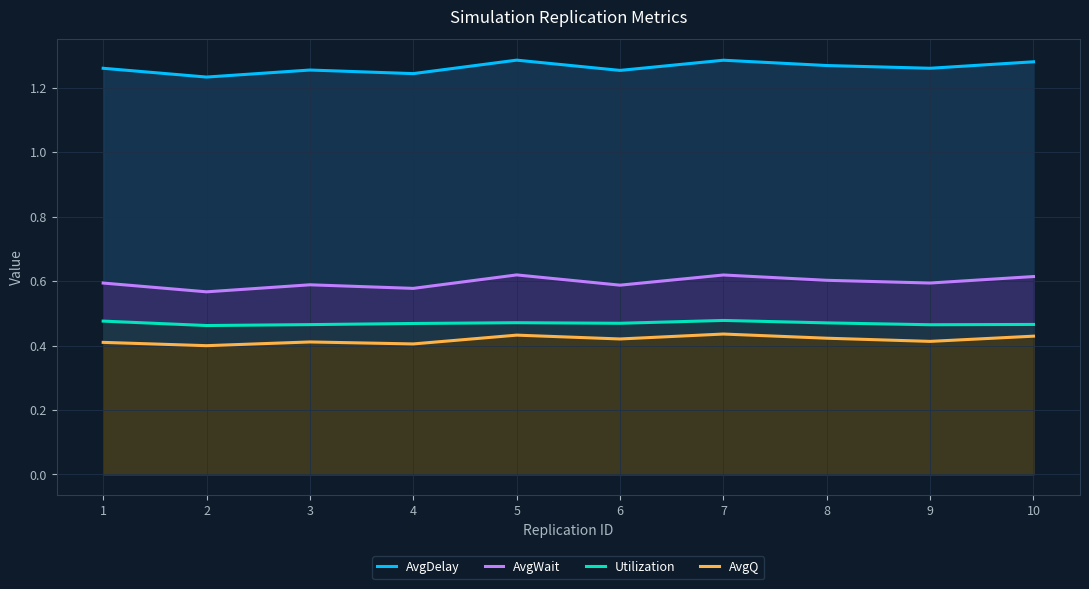

Reading left to right, what are all the values shown in this chart?

AvgDelay: 1.3	1.2	1.3	1.2	1.3	1.3	1.3	1.3	1.3	1.3
AvgWait: 0.6	0.6	0.6	0.6	0.6	0.6	0.6	0.6	0.6	0.6
Utilization: 0.5	0.5	0.5	0.5	0.5	0.5	0.5	0.5	0.5	0.5
AvgQ: 0.4	0.4	0.4	0.4	0.4	0.4	0.4	0.4	0.4	0.4